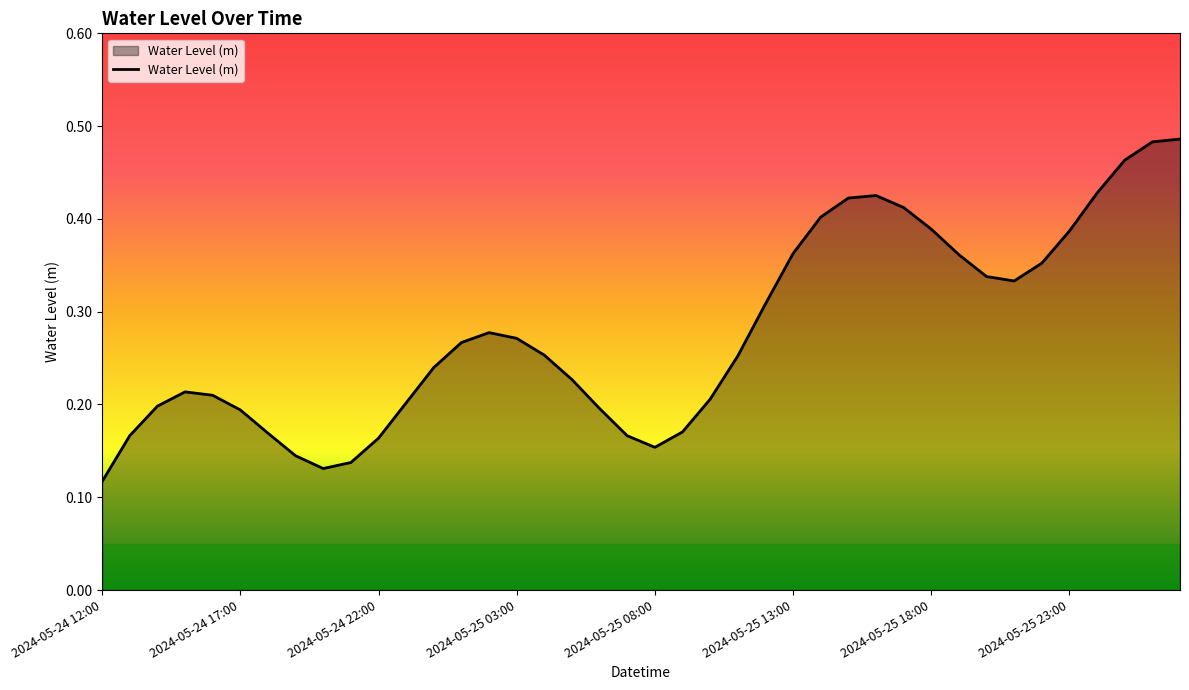

The chart shows a value of 0.1 at 2024-05-25 13:00. True or false?

False